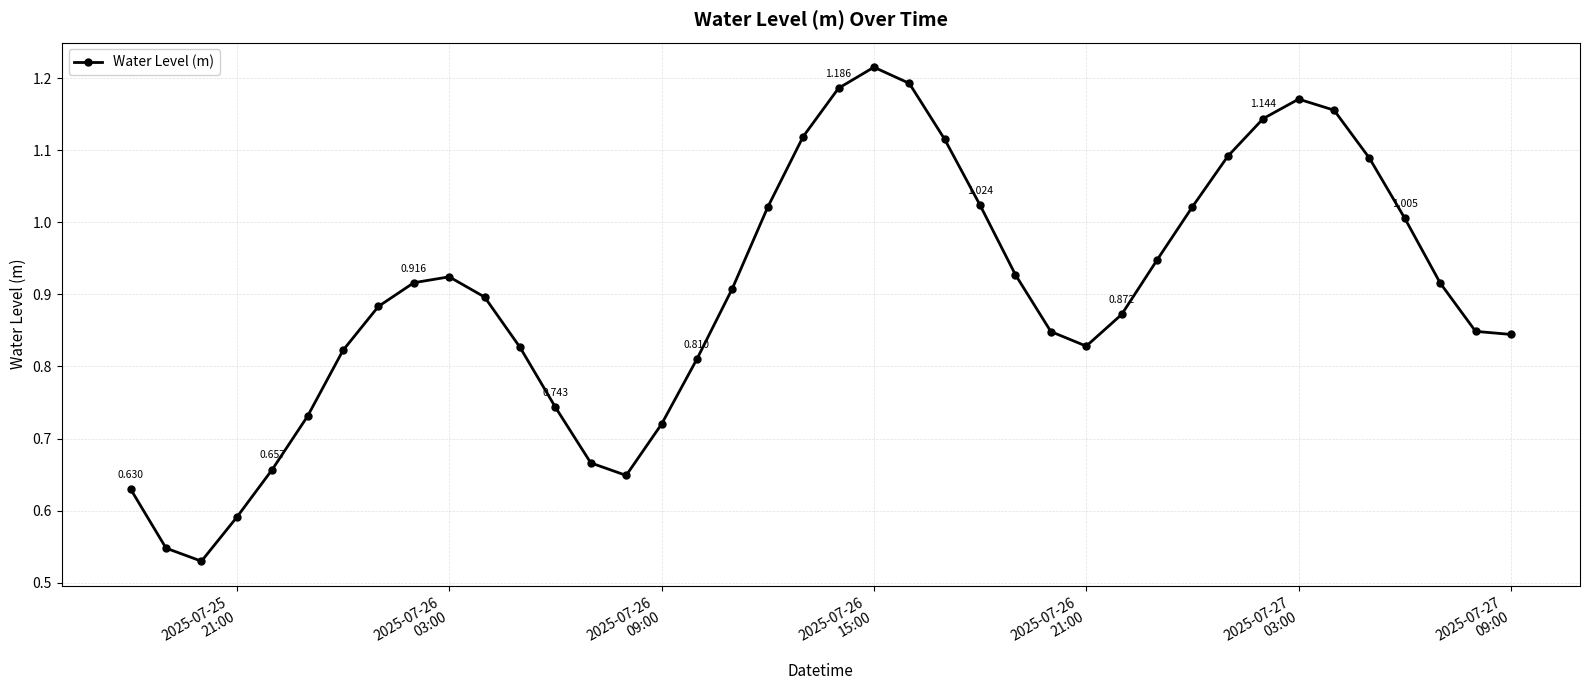

How many interior local peaks (higher than both neighbors) does the data have?

3